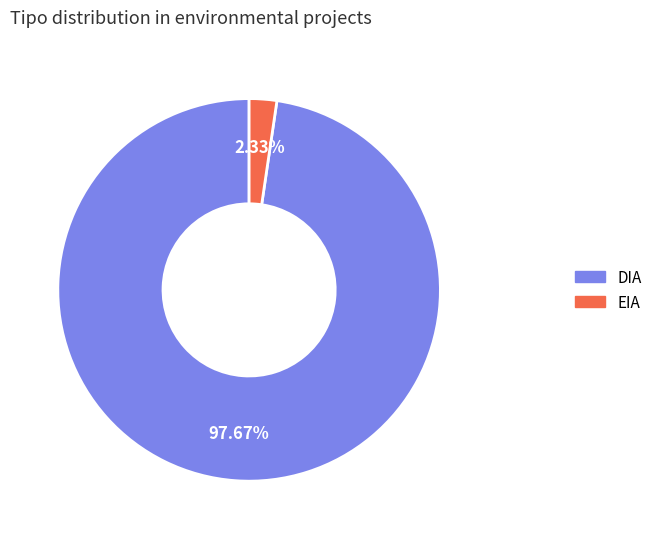

Do EIA and DIA together represent more than half of the pie?

Yes